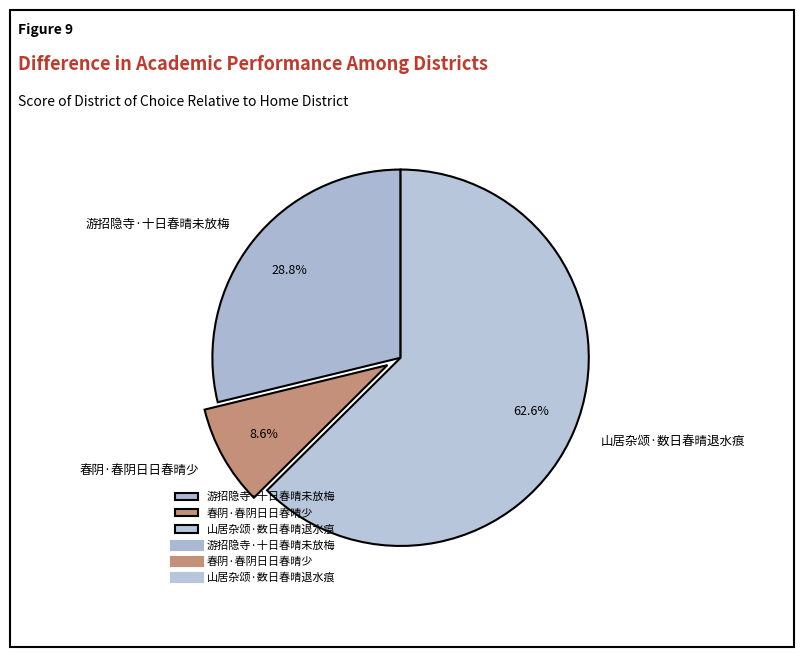

To the nearest percent, what percentage of the pie is 山居杂颂·数日春晴退水痕?

63%